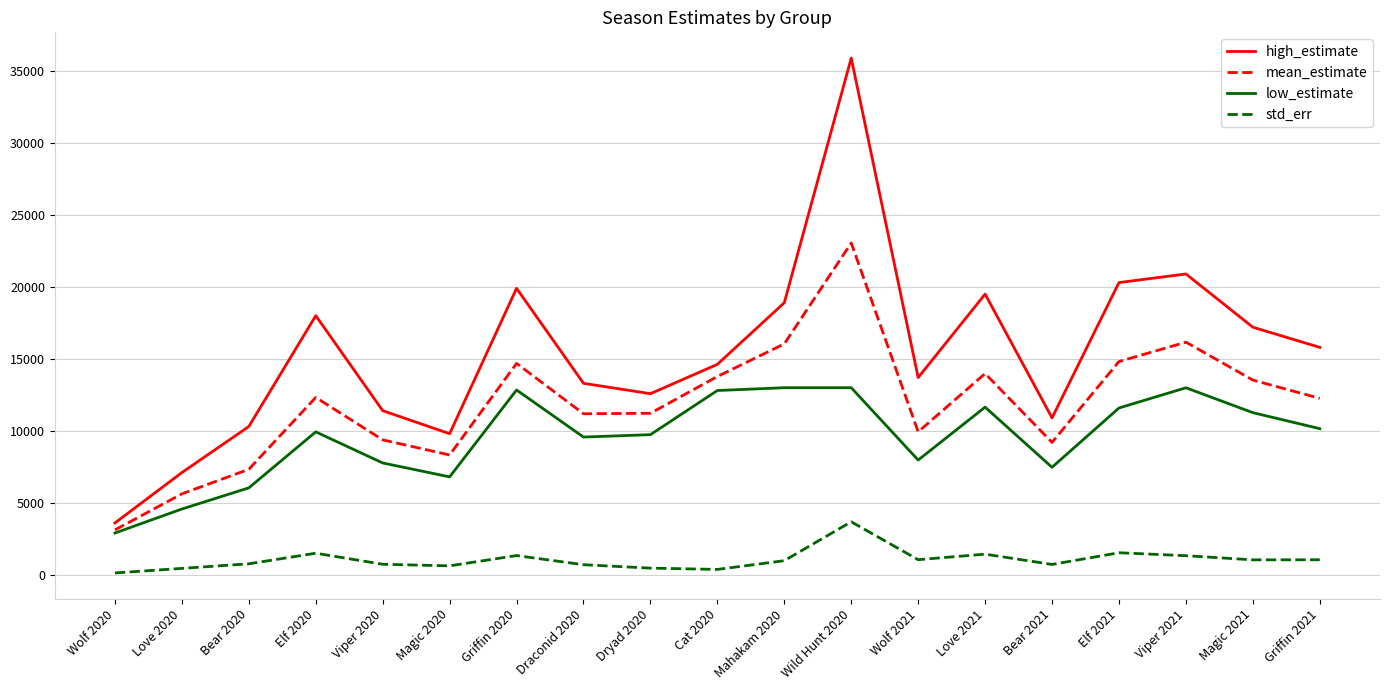

At which label does high_estimate reach its peak?

Wild Hunt 2020